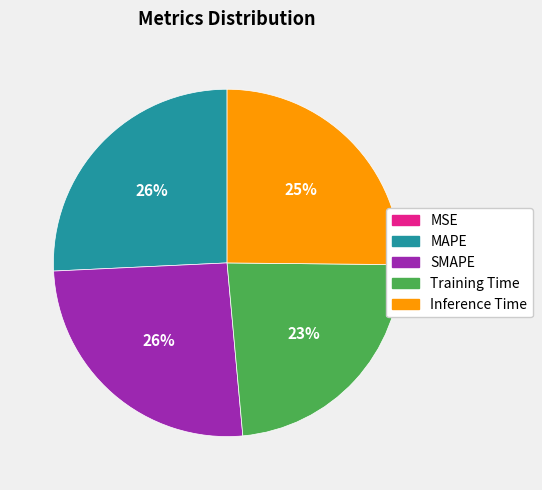

Between SMAPE and Inference Time, which is larger?

SMAPE